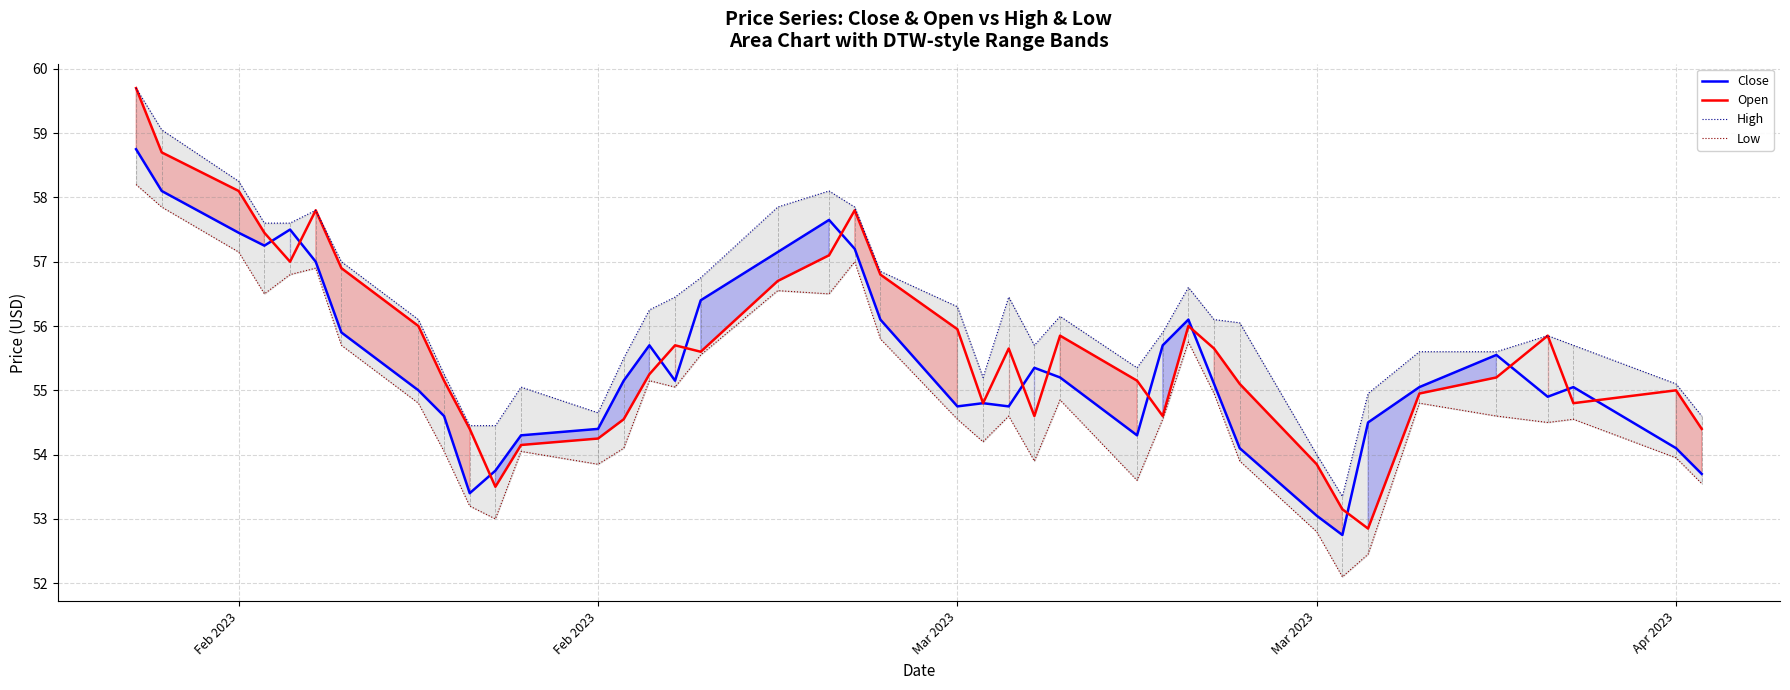

True or false: Low and Open intersect in this chart.

False